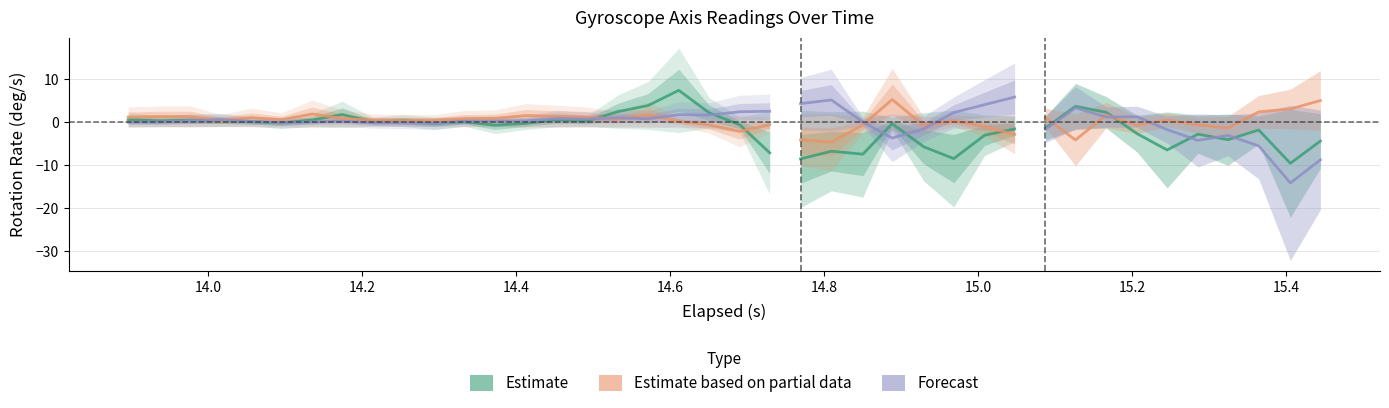

True or false: Z-Axis (deg/s) has more than 0 points higher than both neighbors.

True